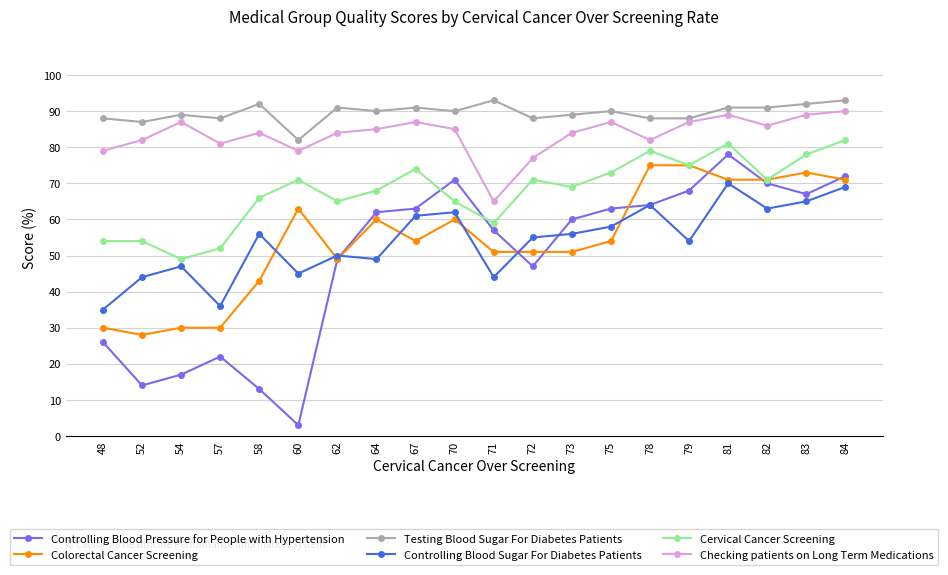

What is the sum of all Testing Blood Sugar For Diabetes Patients values?

1791